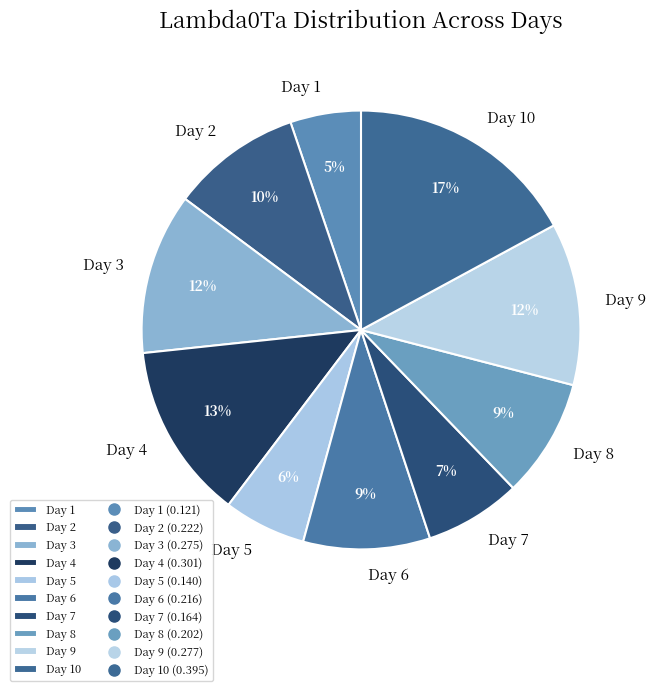

The Day 10 slice represents 29% of the pie. True or false?

False